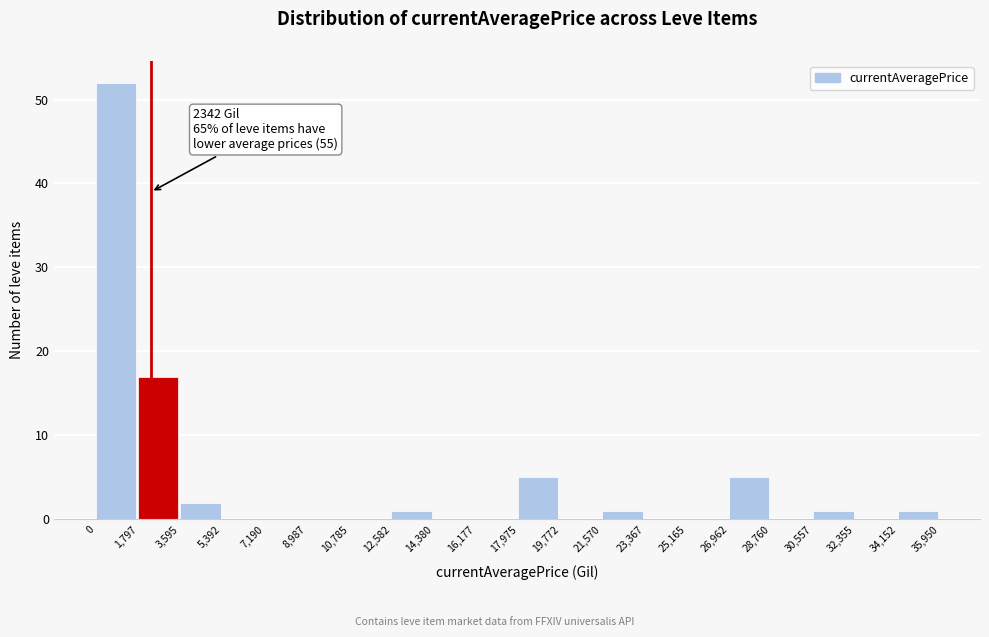

Which range on the x-axis has the tallest bar?

0 to 1,797